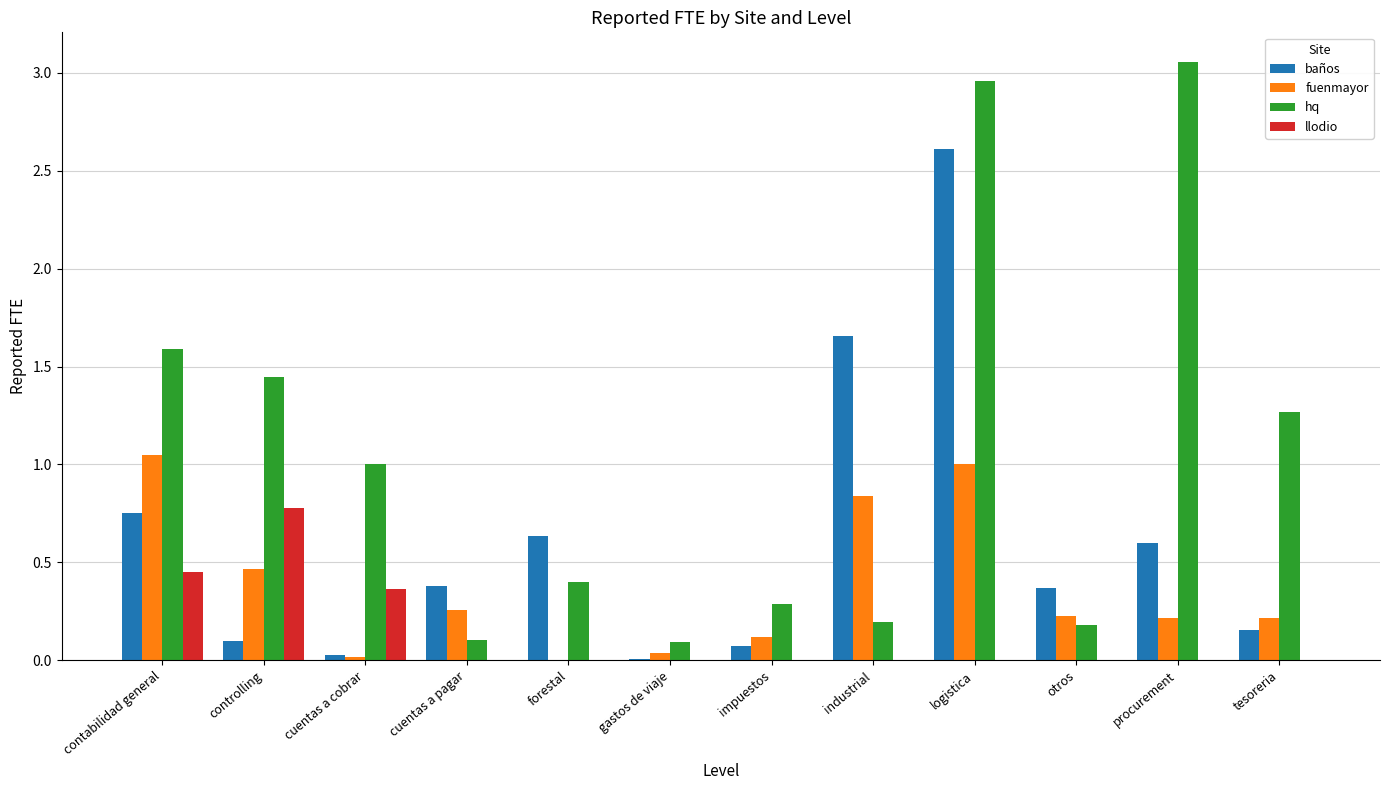

Between impuestos and procurement, which series saw the biggest shift?

hq